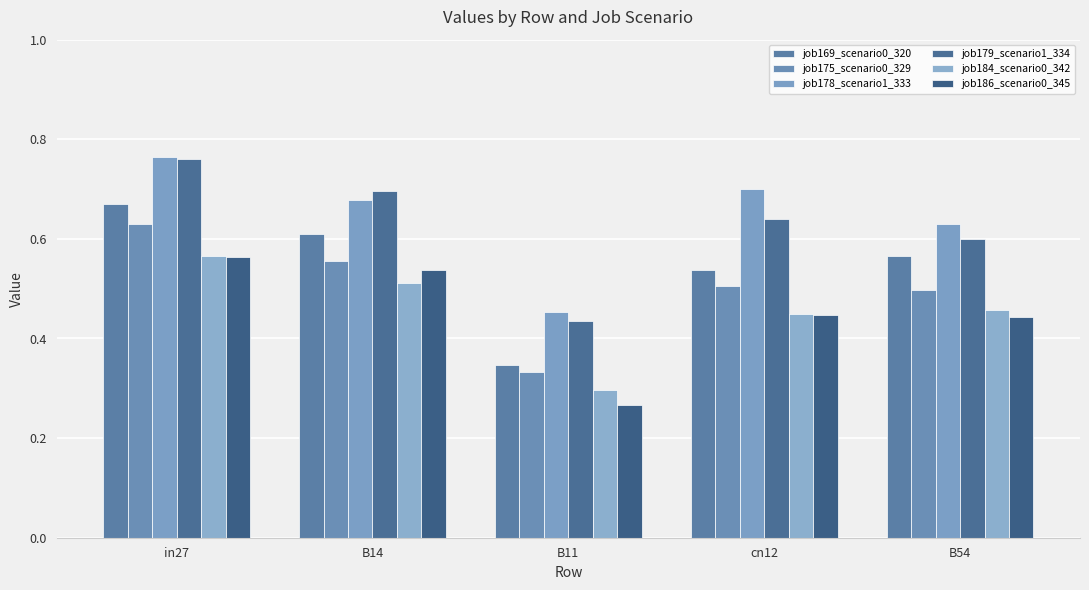

Which series has the largest range (max minus min)?

job179_scenario1_334